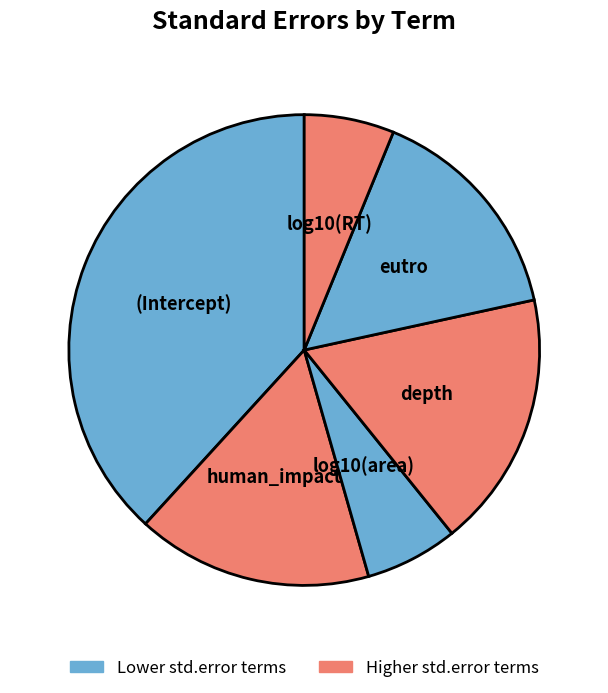

What is the largest slice in the pie chart?

(Intercept)